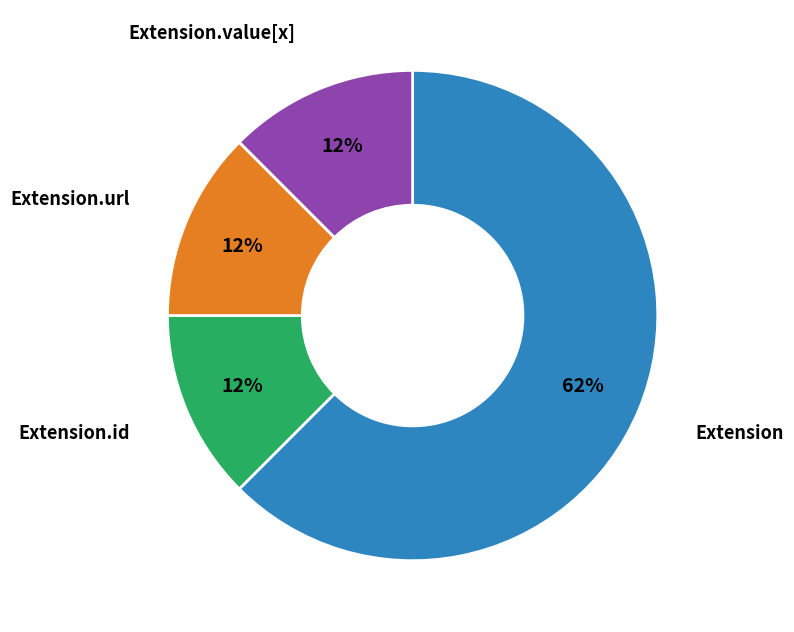

Is the sum of Extension.value[x] and Extension greater than half?

Yes